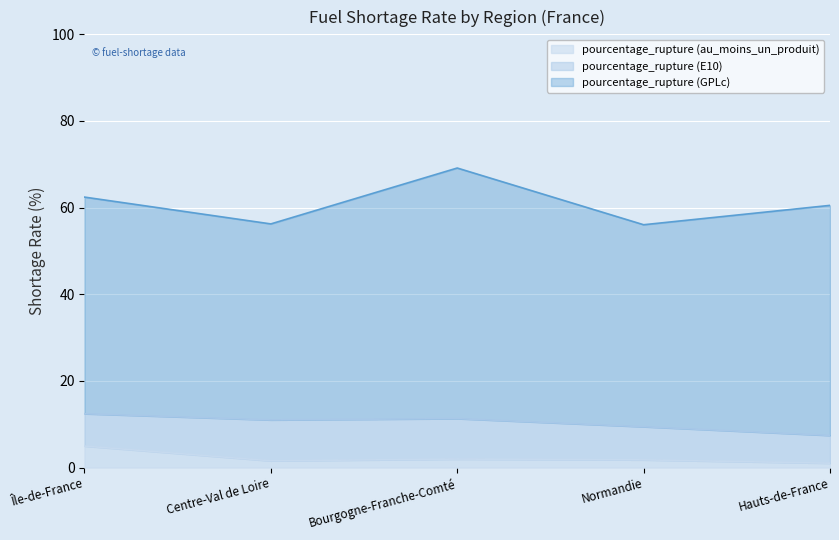

What is the average value of the pourcentage_rupture (GPLc) series?

50.6